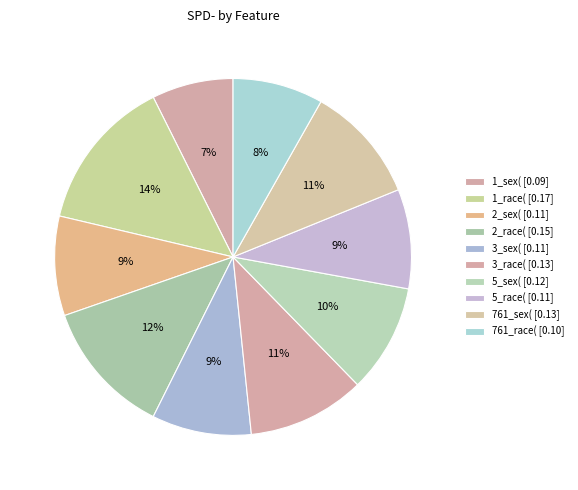

What percentage do 1_race( and 3_race( together represent?

24.6%